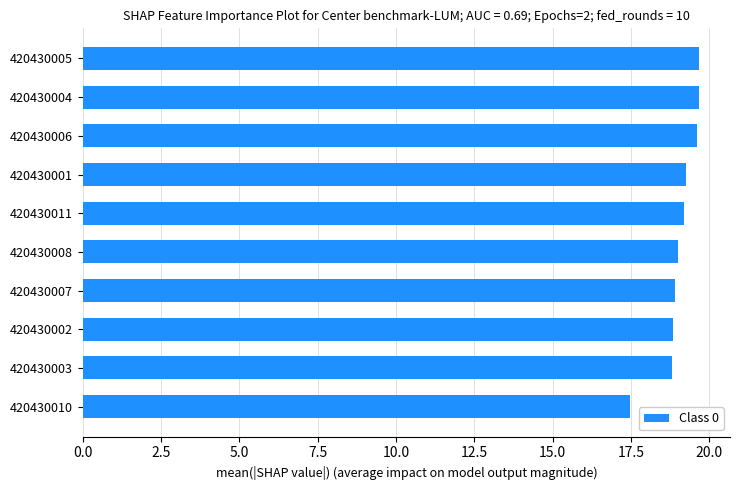

What is the difference between the second highest and second lowest values?

0.8